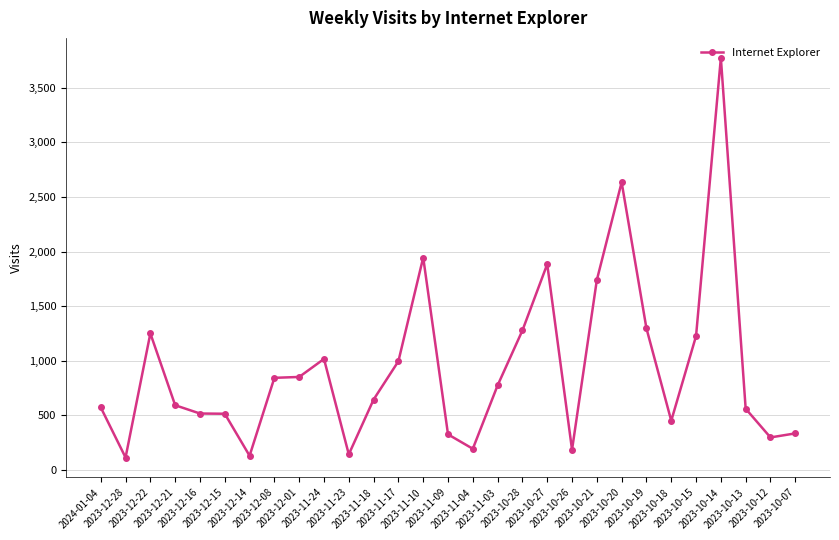

What is the change in value from 2023-11-10 to 2023-10-15?

-719